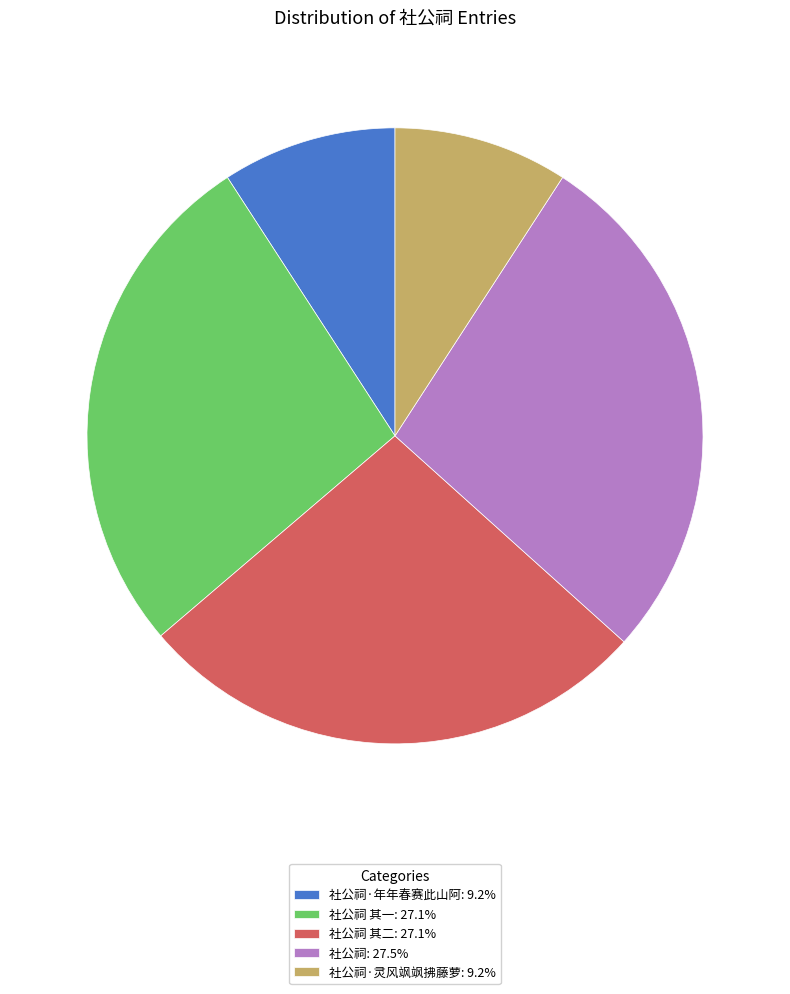

Is there any slice that represents more than half of the pie?

No